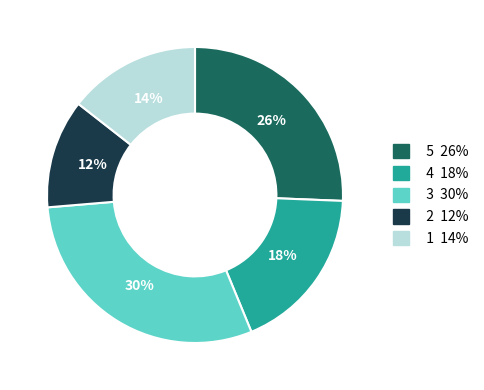

To the nearest percent, what is the average slice percentage?

20%